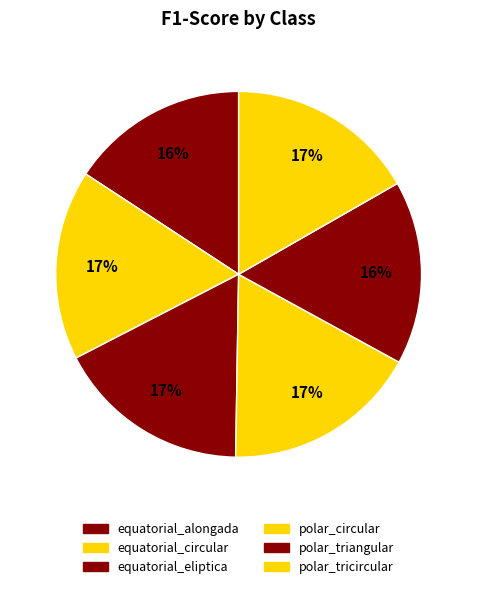

Count the number of slices in the pie.

6